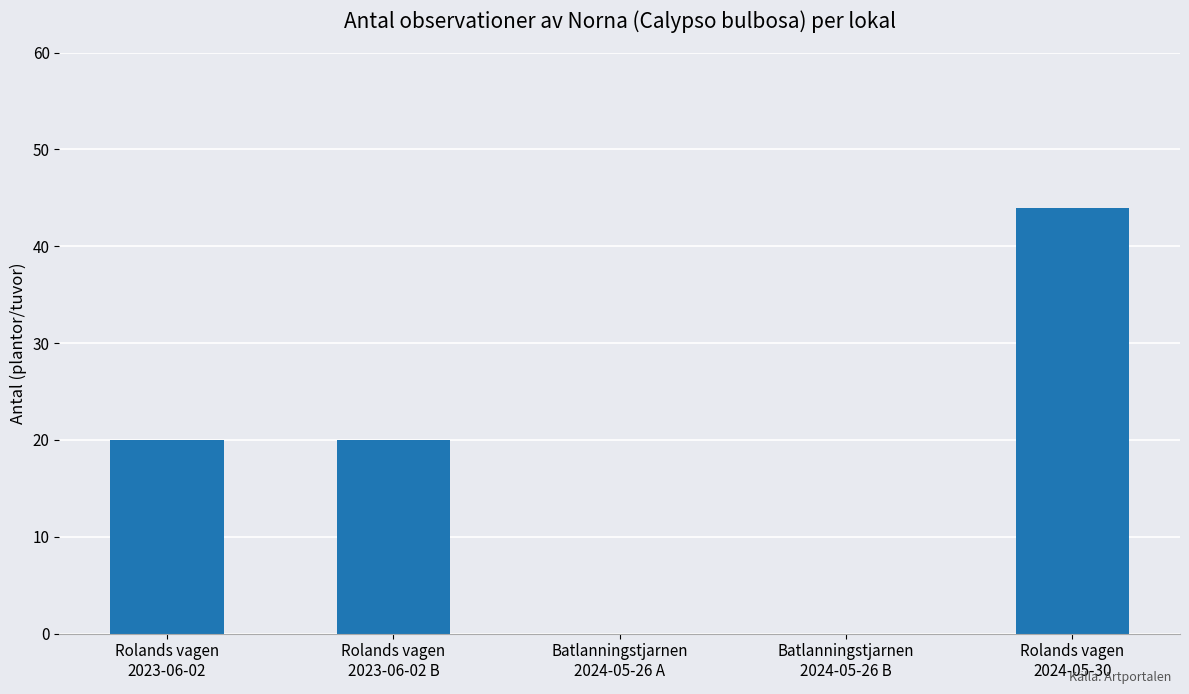

What is the sum of all values?

84